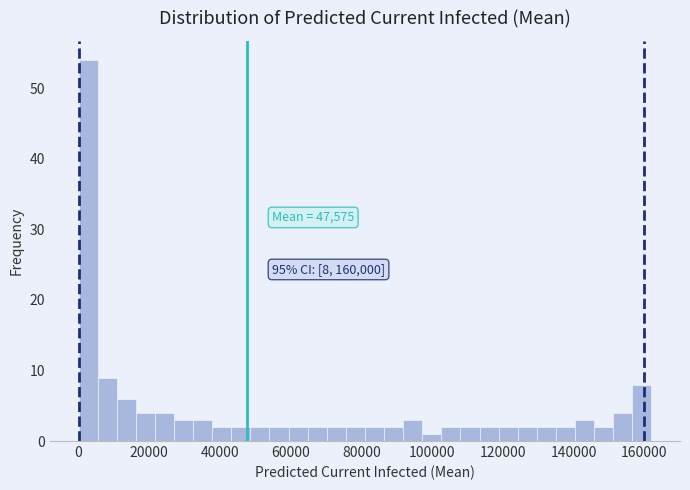

Read against the x-axis, roughly where is the centre of the tallest bar?

2000